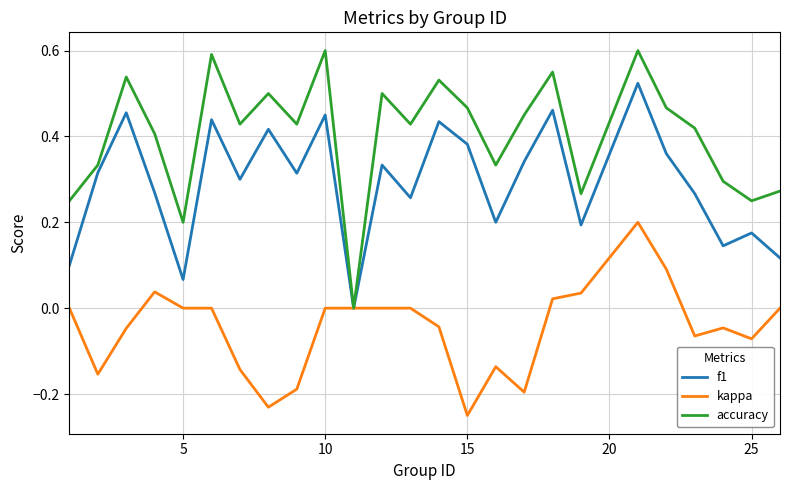

List the series in order of their peak value, lowest first.

kappa, f1, accuracy